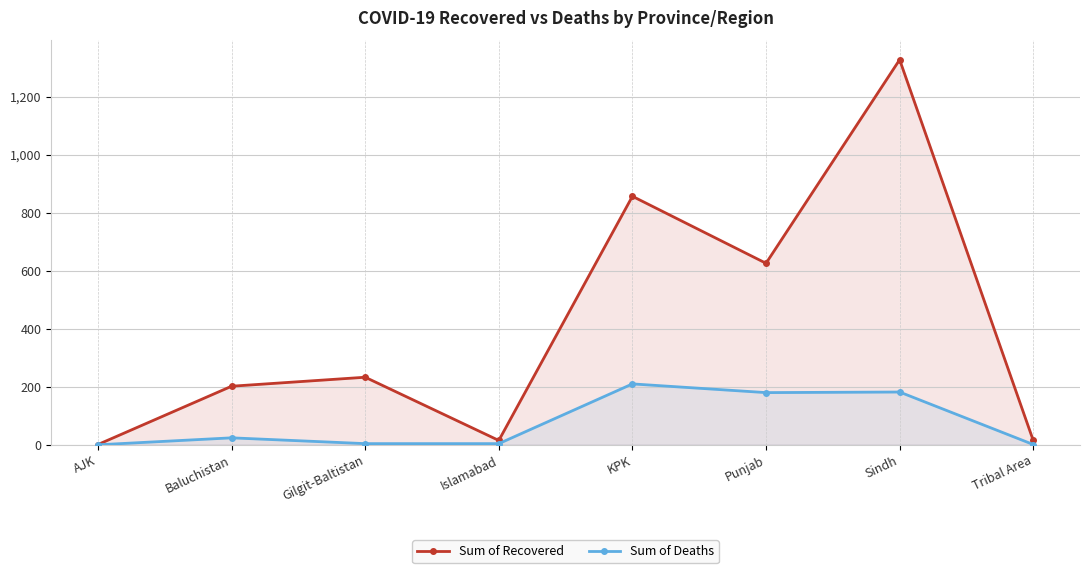

Reading right to left, list all the values displayed in this chart.

Sum of Recovered: Tribal Area=15	Sindh=1328	Punjab=626	KPK=857	Islamabad=15	Gilgit-Baltistan=233	Baluchistan=202	AJK=1
Sum of Deaths: Tribal Area=1	Sindh=182	Punjab=180	KPK=210	Islamabad=4	Gilgit-Baltistan=4	Baluchistan=24	AJK=0